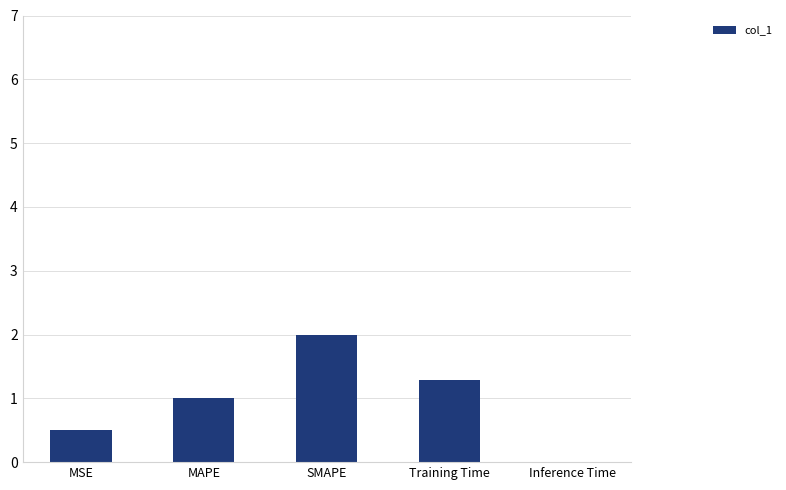

What is the sum of all values?

4.8